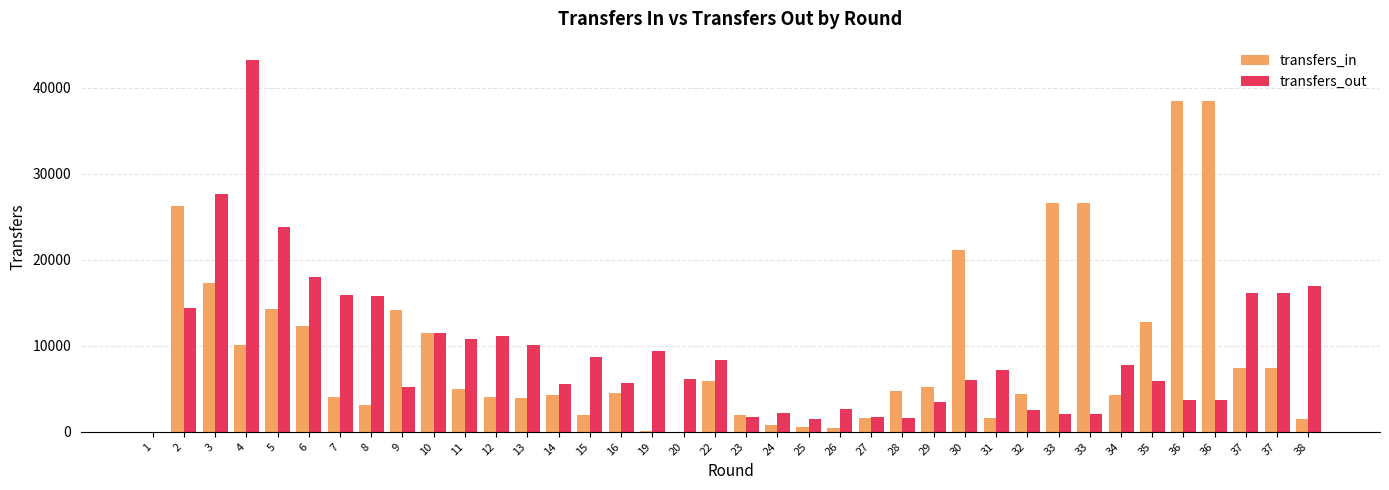

Reading left to right, transcribe all the data shown in this chart.

transfers_in: 1=0	2=26260	3=17254	4=10073	5=14327	6=12356	7=4009	8=3112	9=14128	10=11483	11=5002	12=4019	13=3988	14=4306	15=1936	16=4560	19=134	20=34	22=5955	23=1985	24=809	25=613	26=469	27=1588	28=4777	29=5253	30=21205	31=1554	32=4409	33=26626	33=26626	34=4322	35=12764	36=38483	36=38483	37=7406	37=7406	38=1511
transfers_out: 1=0	2=14401	3=27621	4=43221	5=23828	6=17956	7=15916	8=15800	9=5164	10=11548	11=10782	12=11101	13=10129	14=5608	15=8679	16=5659	19=9429	20=6111	22=8326	23=1688	24=2149	25=1510	26=2700	27=1674	28=1664	29=3471	30=5969	31=7211	32=2556	33=2100	33=2100	34=7761	35=5880	36=3651	36=3651	37=16190	37=16190	38=16996